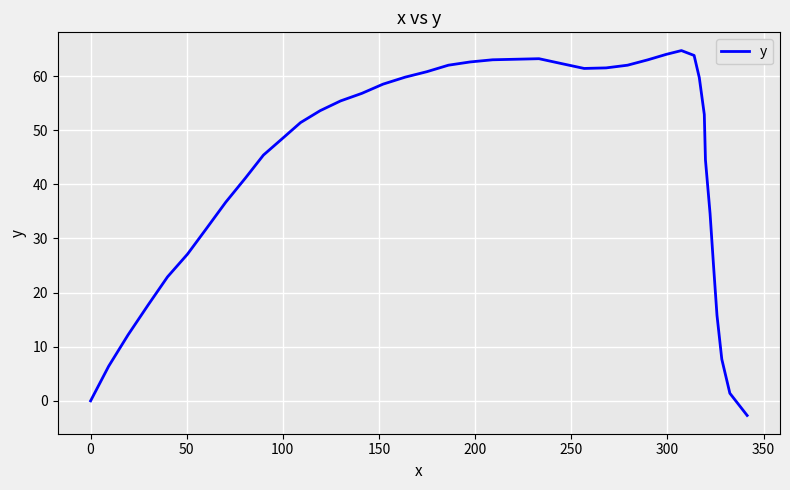

What is the minimum value shown in the chart?

-2.7